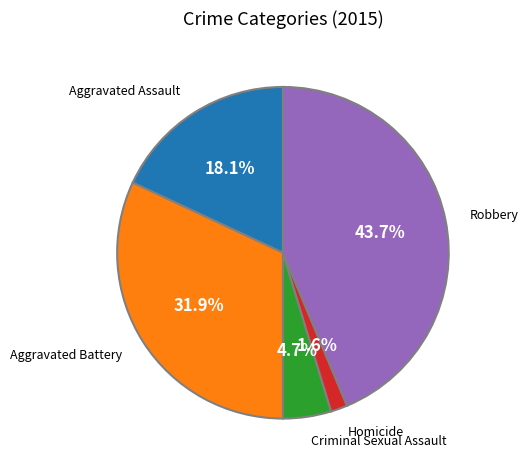

Is there a majority slice in this chart?

No